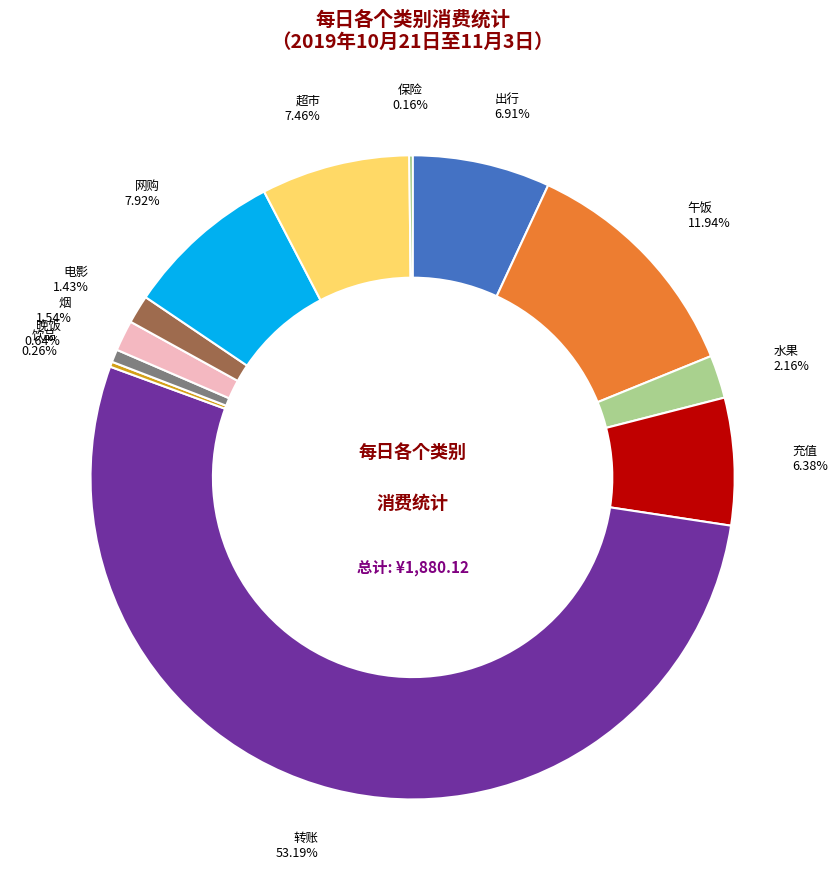

Approximately how many times larger is the value at 出行 compared to 午饭?

0.6